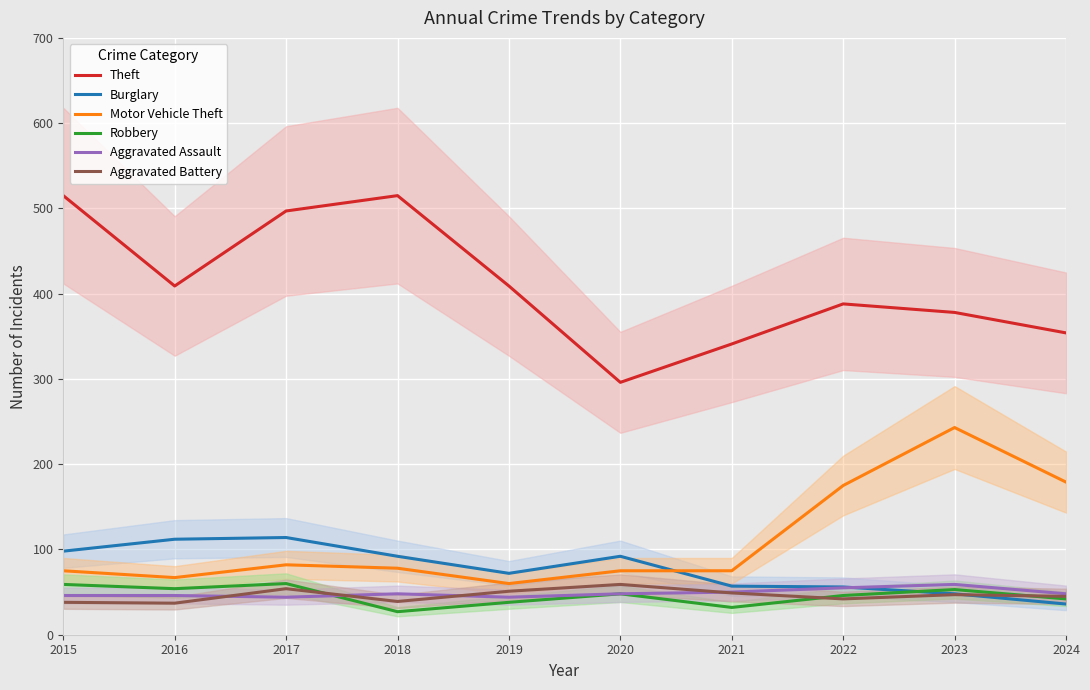

What is the value of the Burglary point at the 7th from the left?

57